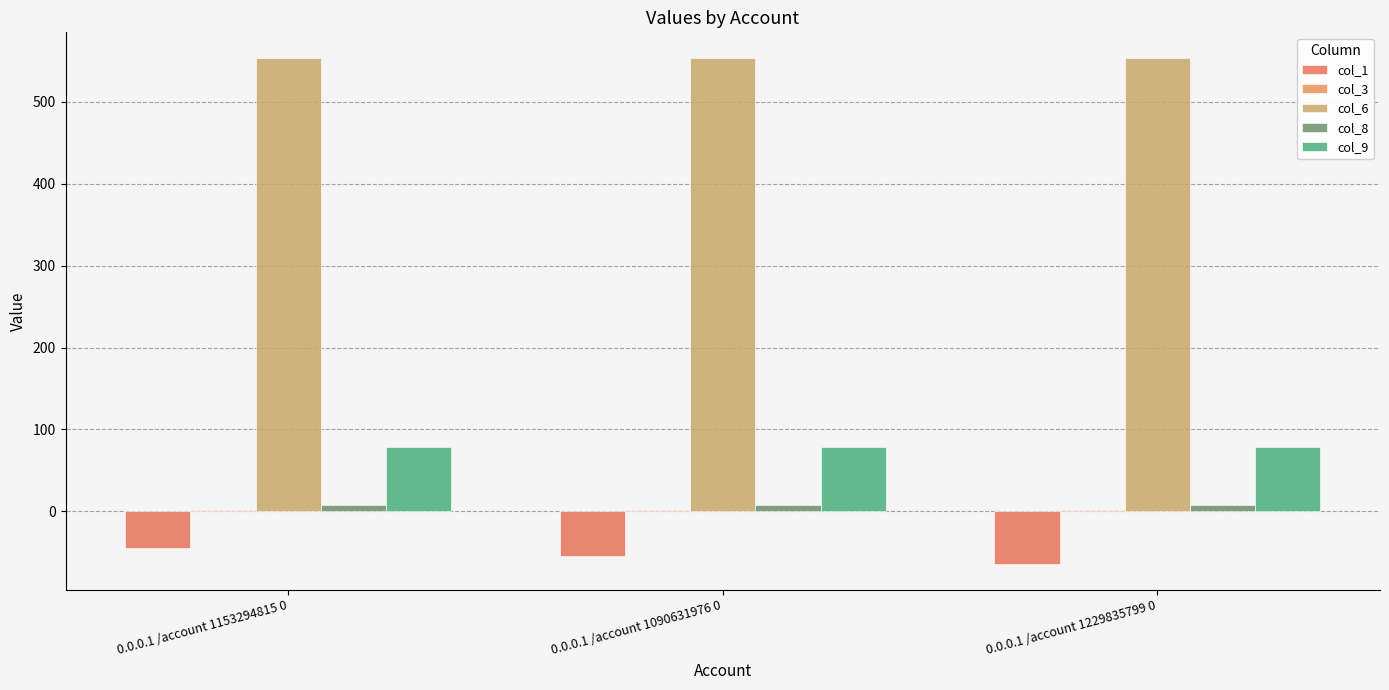

Where is col_6 nearest to the value 554?

0.0.0.1 /account 1153294815 0